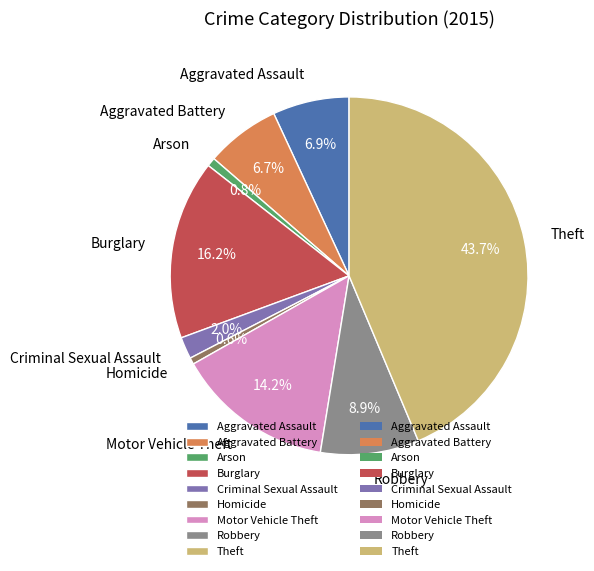

Which slice is the largest?

Theft